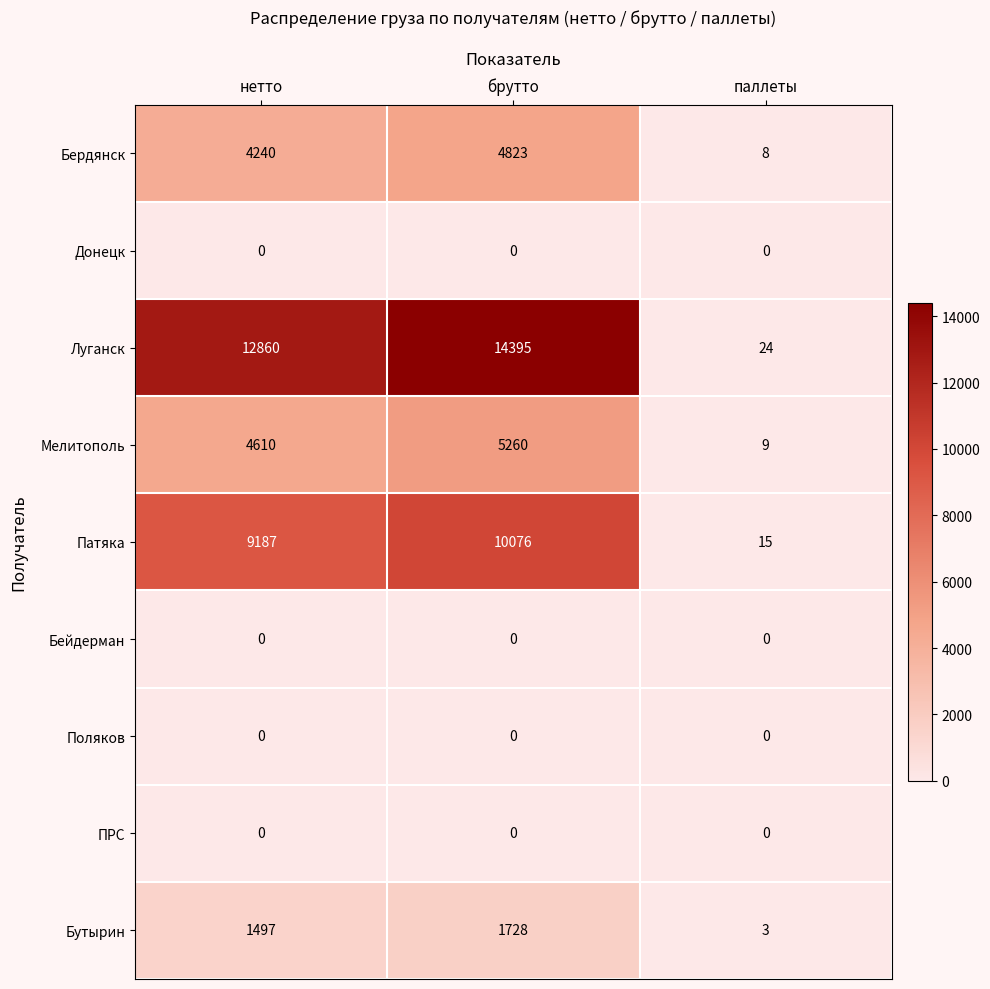

List the labels in order of Бутырин value, smallest first.

паллеты, нетто, брутто